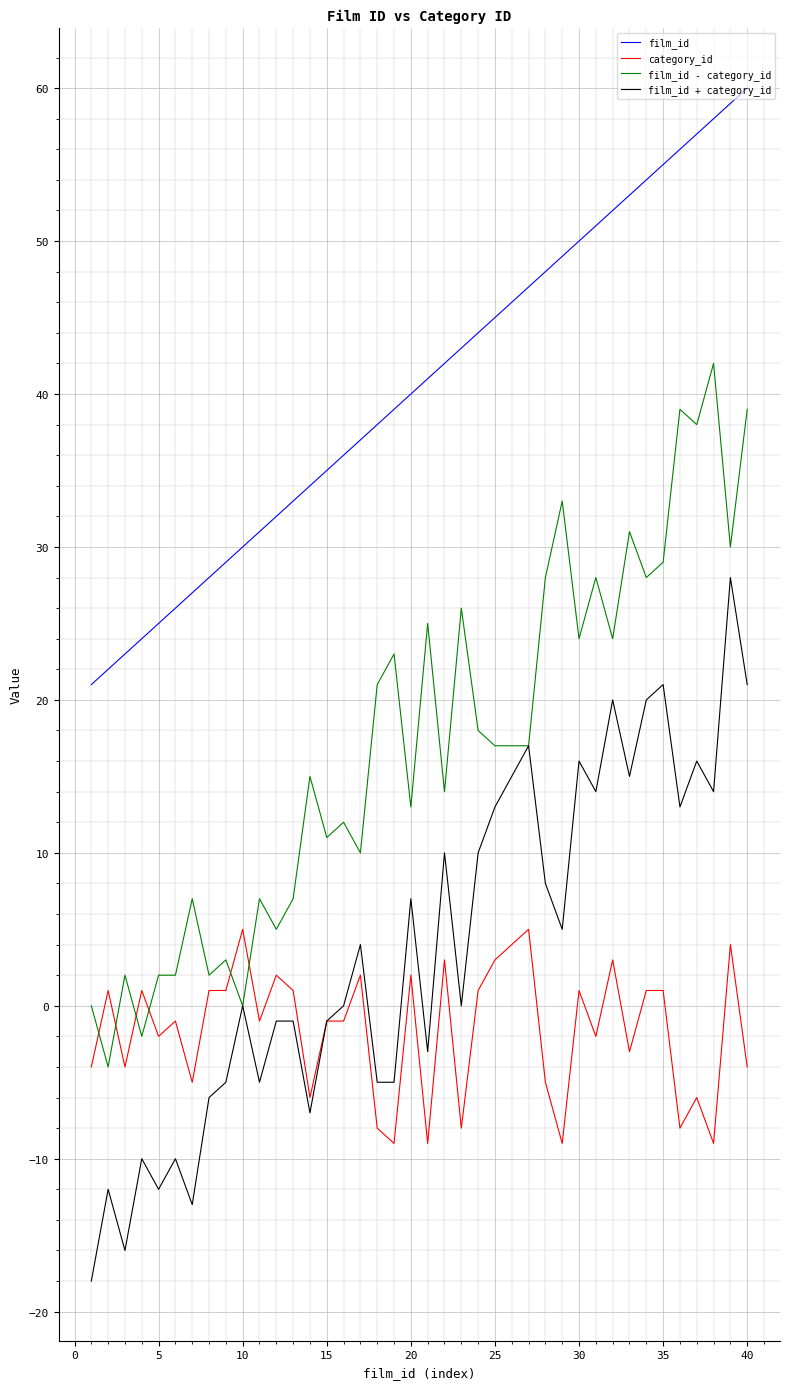

What is the minimum value shown in the chart?

-18